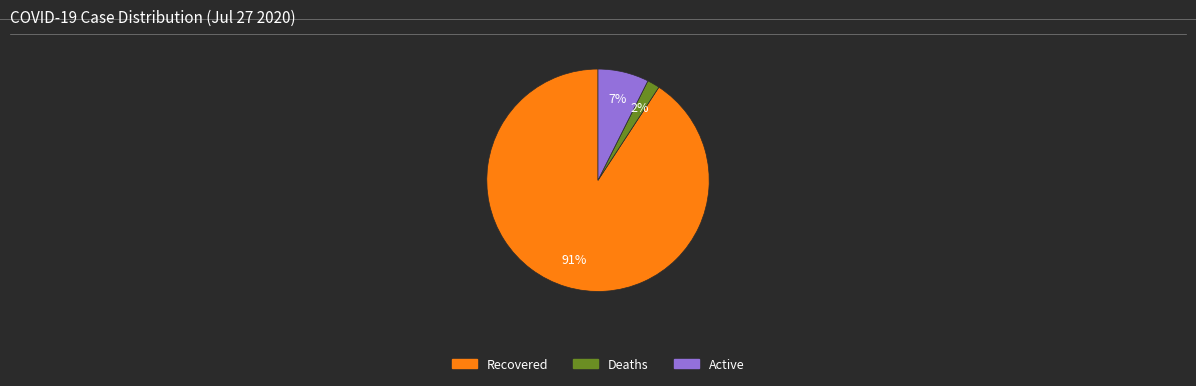

Between Recovered and Active, which is larger?

Recovered